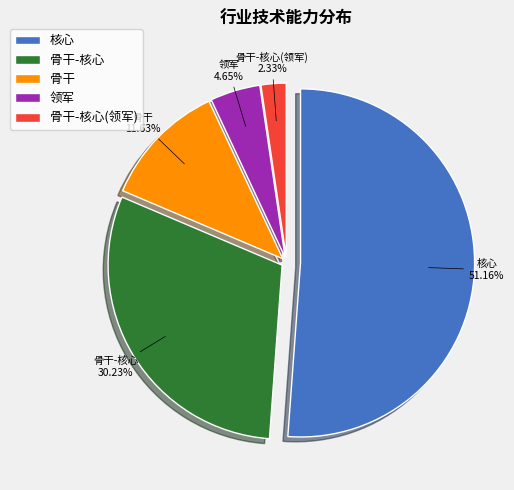

How many segments does this pie chart have?

5